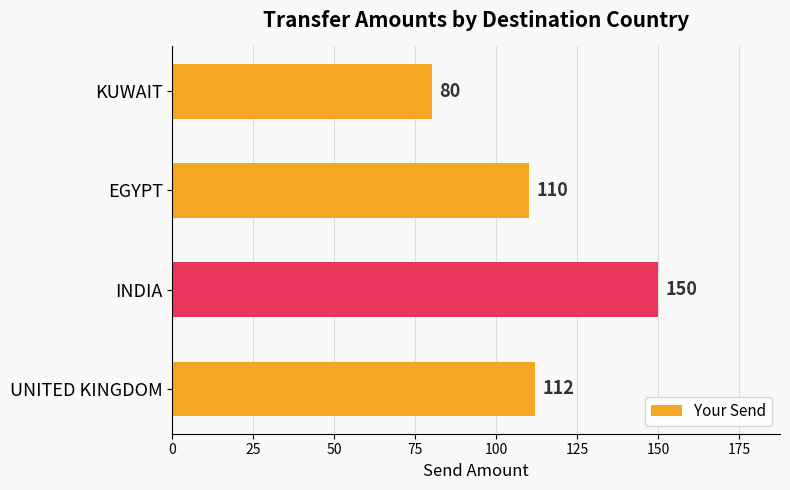

How many data points does each series have?

4